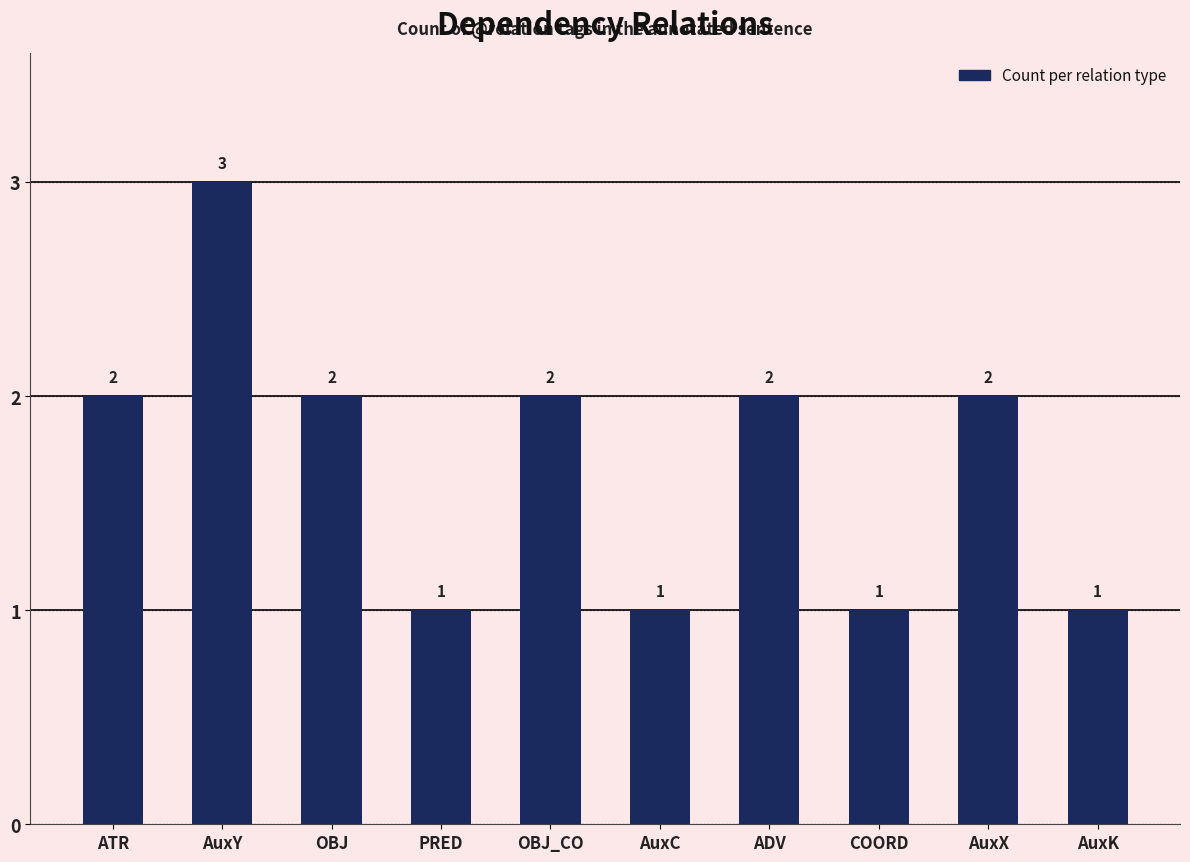

What is the difference between the values at OBJ and COORD?

1